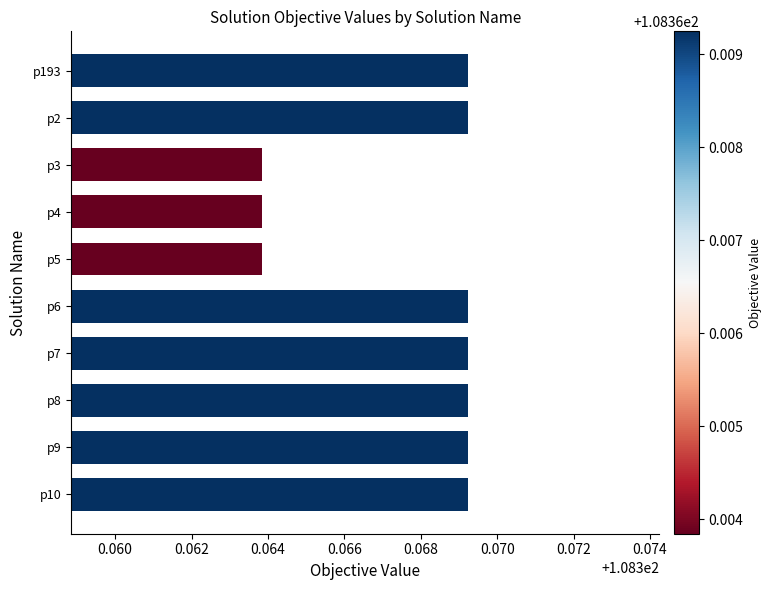

What is the label of the 5th bar from the bottom?

p6